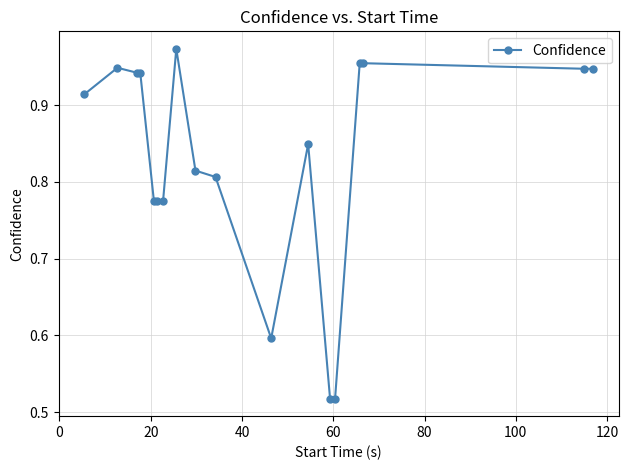

What is the difference between the second highest and second lowest values?

0.4